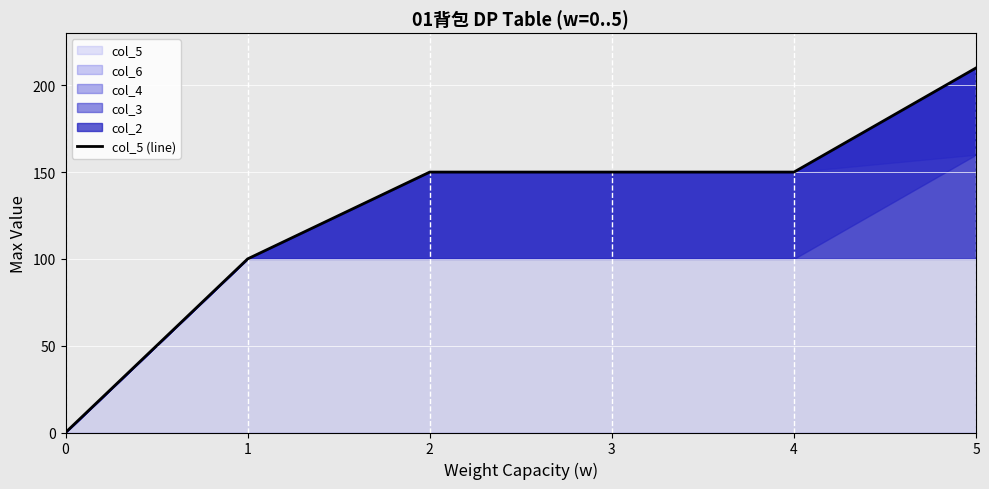

The value at 2 is 150. True or false?

True